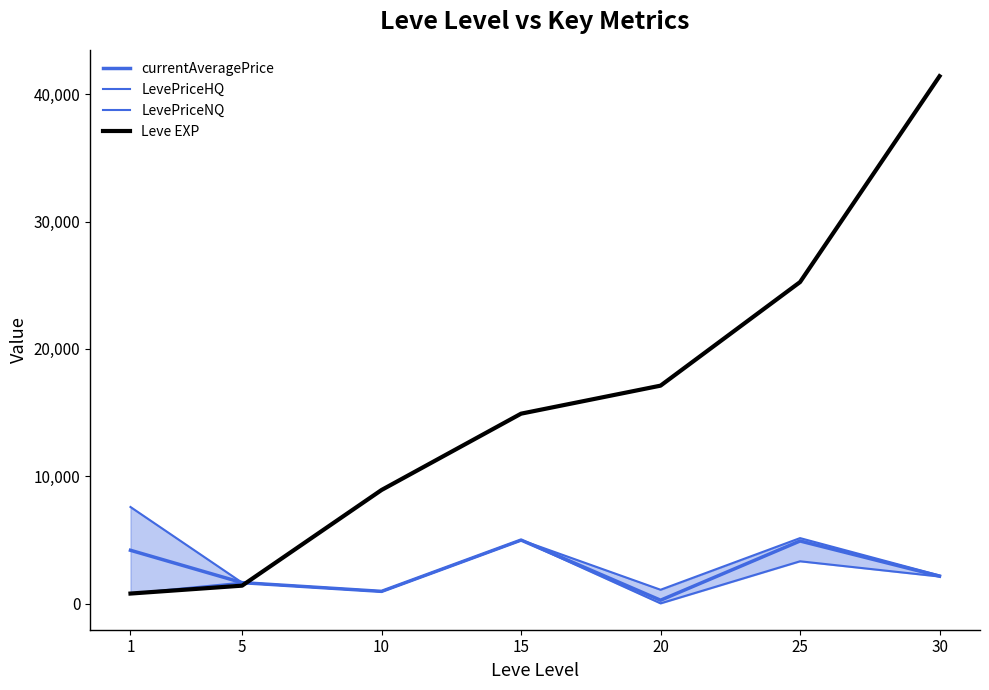

Which series changed the most between 5 and 10?

Leve EXP